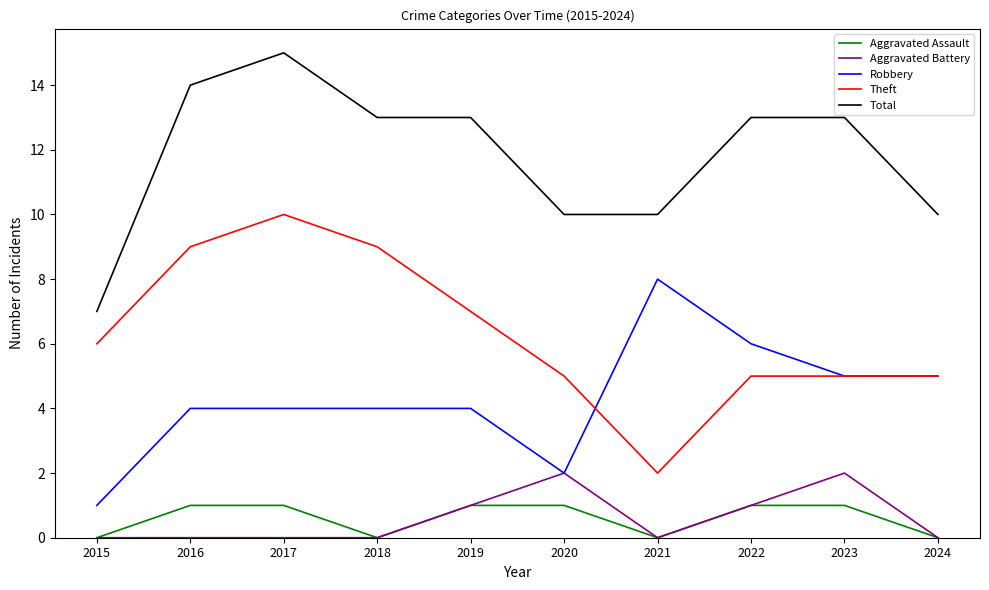

True or false: Total and Aggravated Assault intersect in this chart.

False